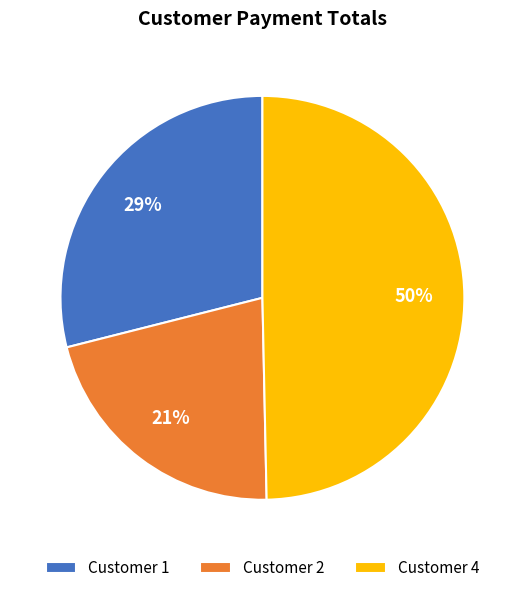

Which slice is the largest?

Customer 4